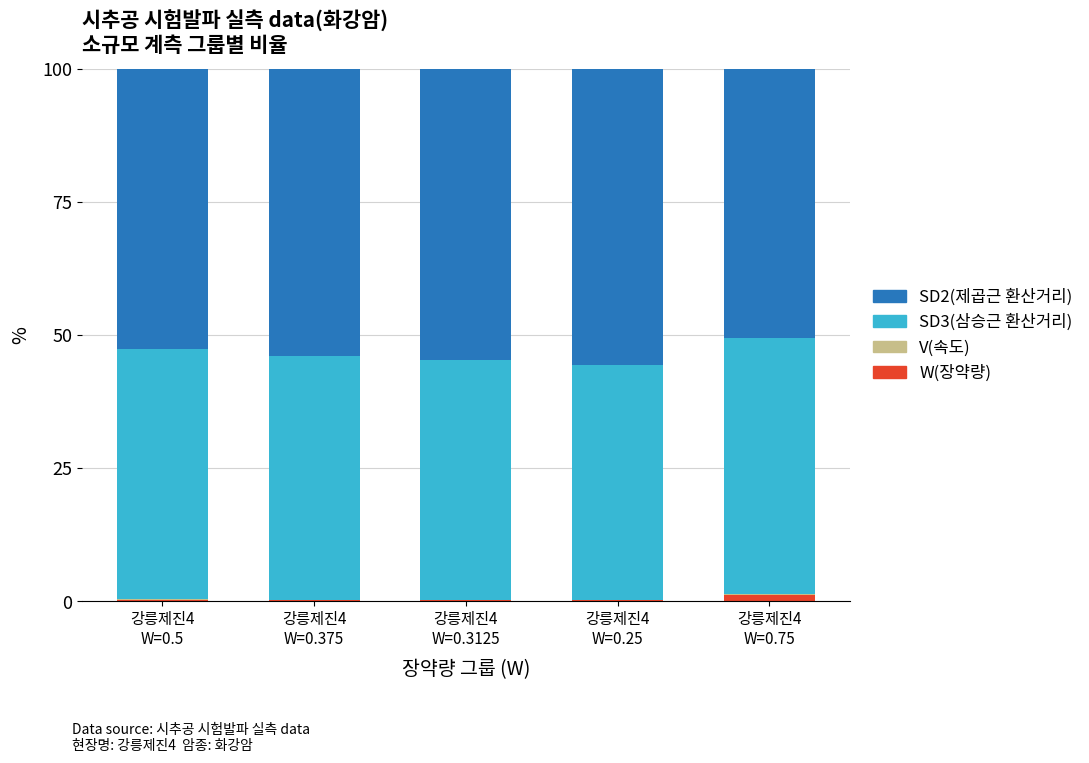

Does the chart contain stacked bars?

Yes